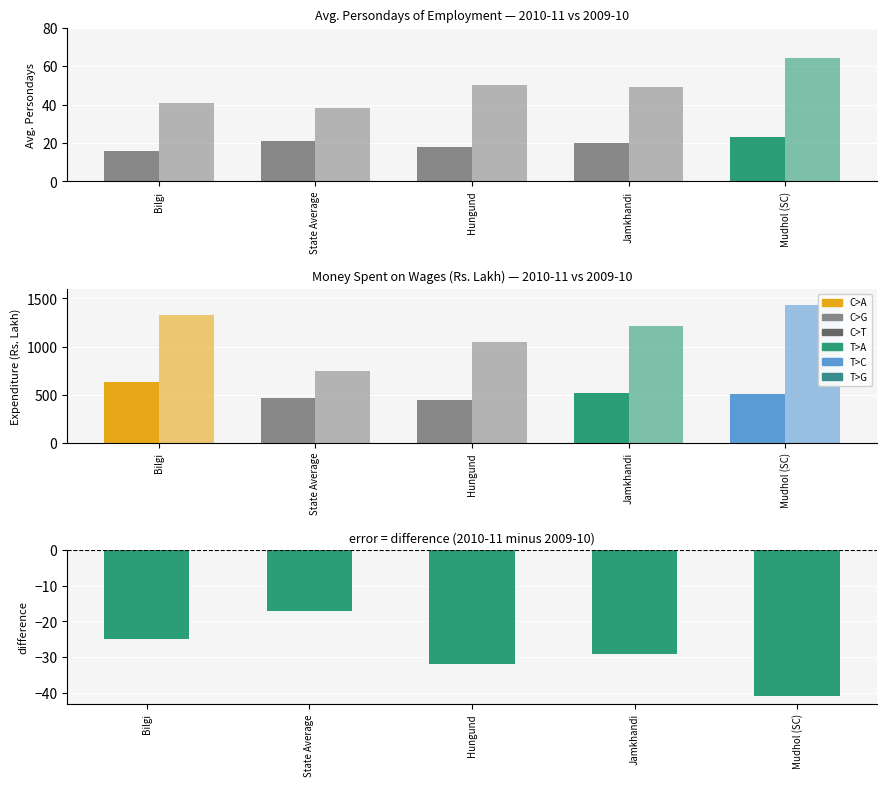

List the labels in order of value, largest first.

State Average, Bilgi, Jamkhandi, Hungund, Mudhol (SC)